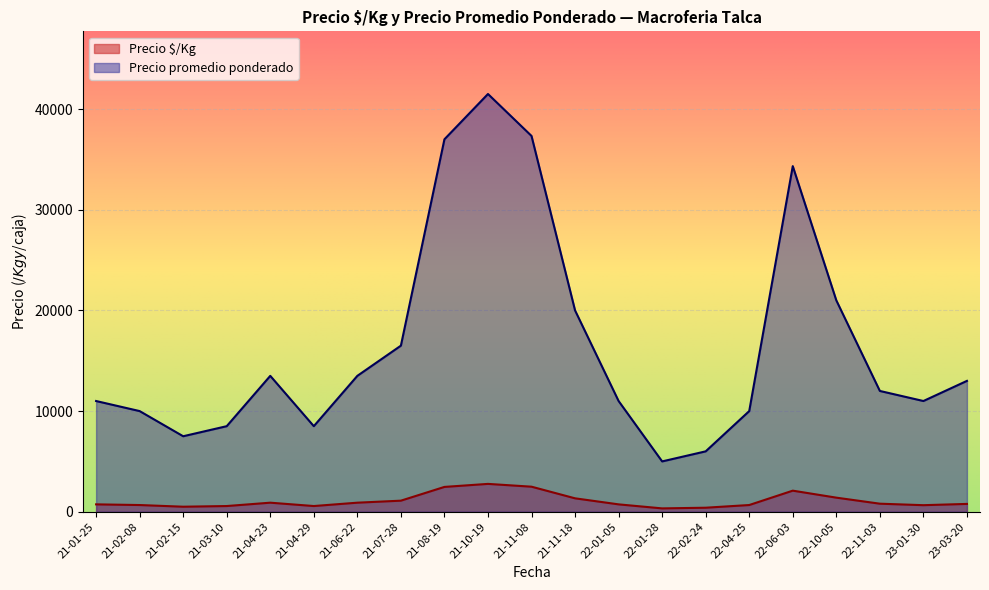

True or false: Precio $/Kg has a value of 594 at 21.

False